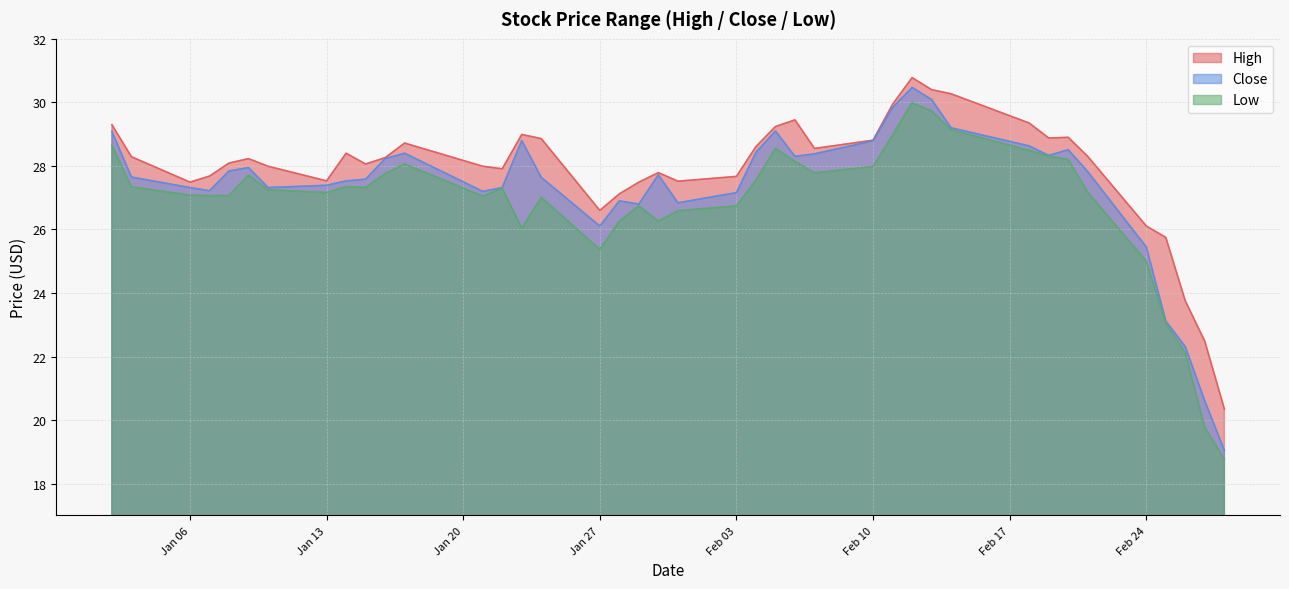

List the series in order of their overall mean, lowest first.

Low, Close, High